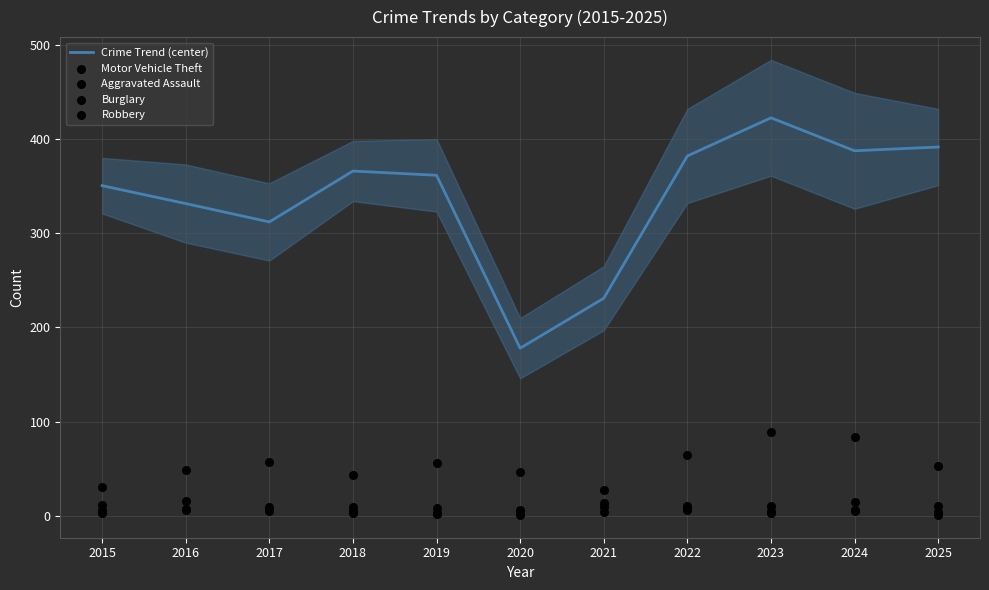

Which series contains the highest Y value?

Crime Trend (center)